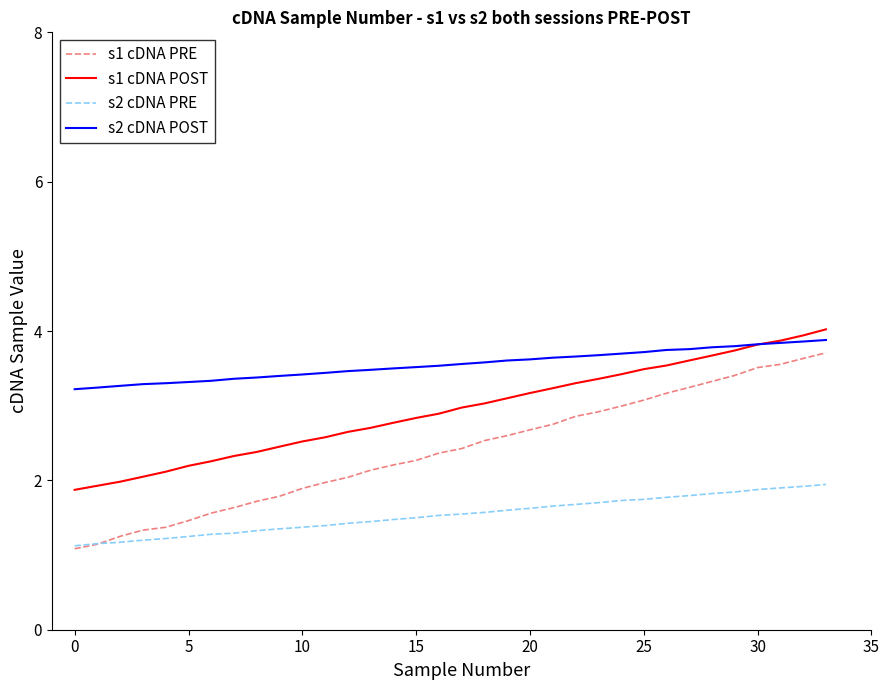

Which series has the largest total across all categories?

s2 cDNA POST